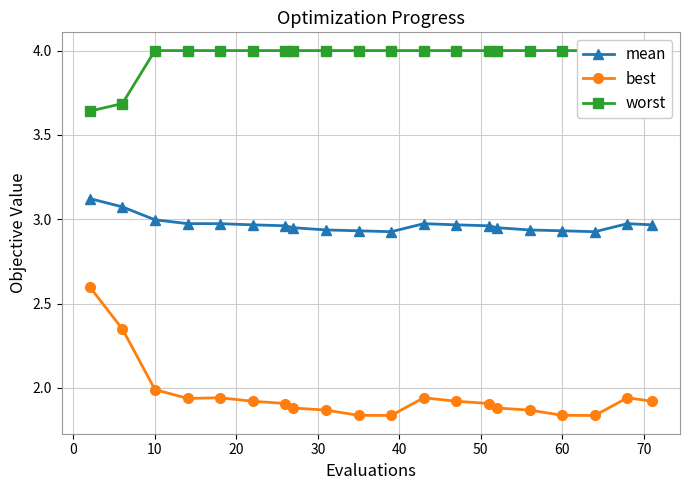

How many lines are shown in the chart?

3